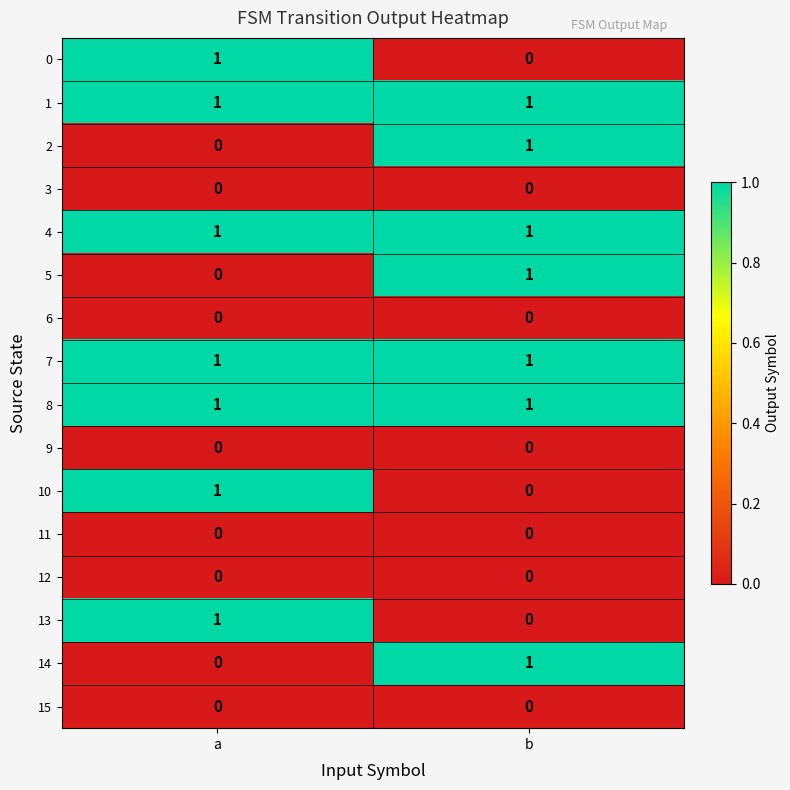

The 15 series shows 0 at a. True or false?

True